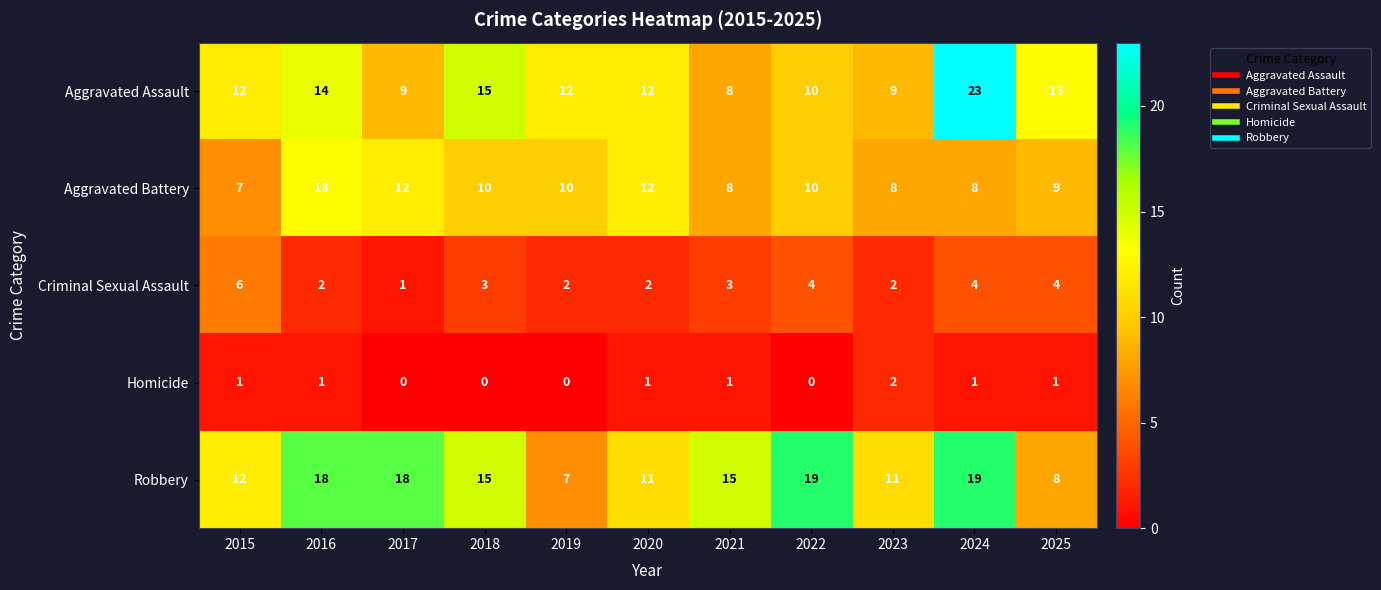

How many Homicide values are between 0 and 1?

10